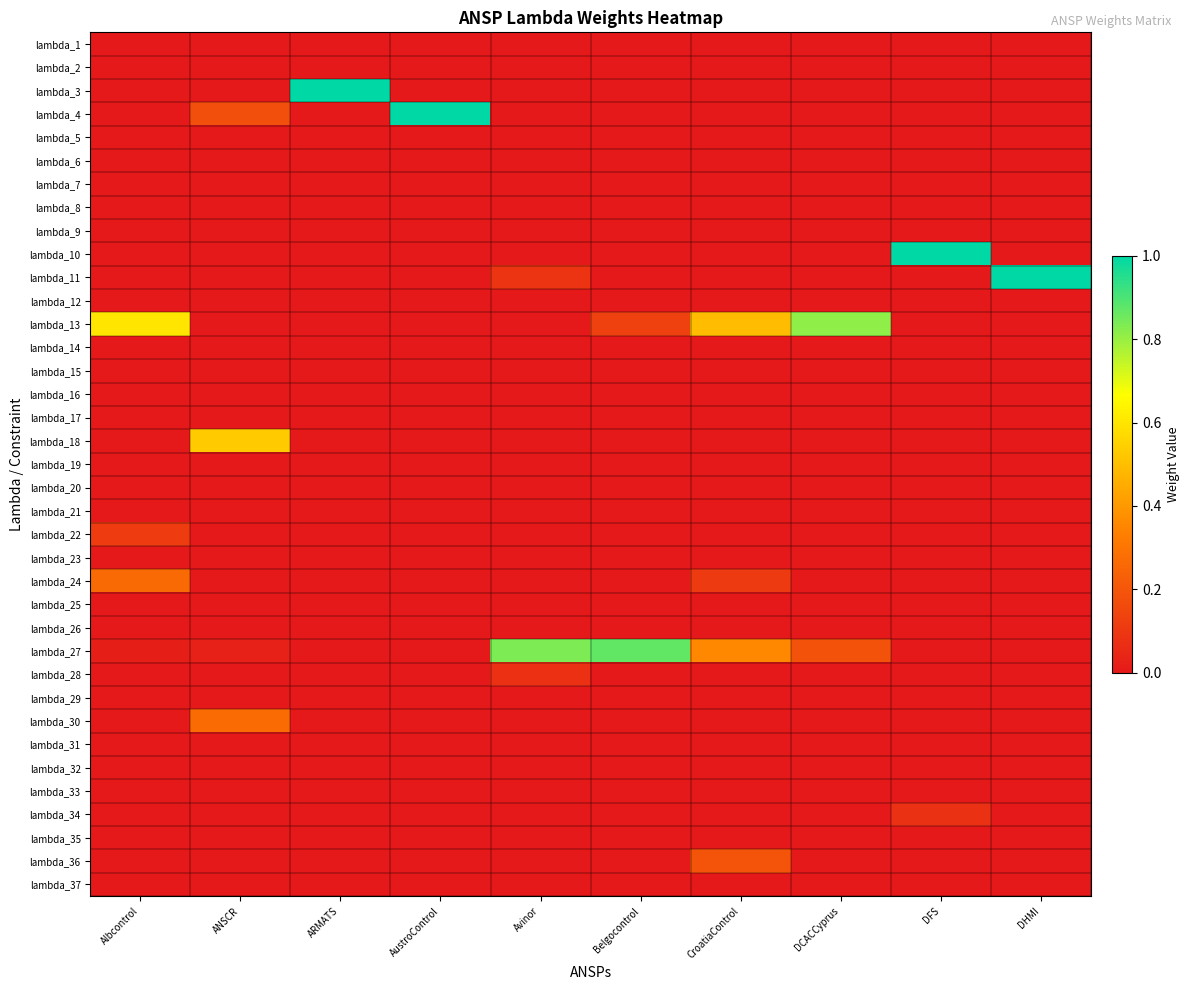

Reading right to left, what are all the values shown in this chart?

lambda_1: DHMI=0.0	DFS=0.0	DCACCyprus=0.0	CroatiaControl=0.0	Belgocontrol=0.0	Avinor=0.0	AustroControl=0.0	ARMATS=0.0	ANSCR=0.0	Albcontrol=0.0
lambda_2: DHMI=0.0	DFS=0.0	DCACCyprus=0.0	CroatiaControl=0.0	Belgocontrol=0.0	Avinor=0.0	AustroControl=0.0	ARMATS=0.0	ANSCR=0.0	Albcontrol=0.0
lambda_3: DHMI=0.0	DFS=0.0	DCACCyprus=0.0	CroatiaControl=0.0	Belgocontrol=0.0	Avinor=0.0	AustroControl=0.0	ARMATS=1.0	ANSCR=0.0	Albcontrol=0.0
lambda_4: DHMI=0.0	DFS=0.0	DCACCyprus=0.0	CroatiaControl=0.0	Belgocontrol=0.0	Avinor=0.0	AustroControl=1.0	ARMATS=0.0	ANSCR=0.2	Albcontrol=0.0
lambda_5: DHMI=0.0	DFS=0.0	DCACCyprus=0.0	CroatiaControl=0.0	Belgocontrol=0.0	Avinor=0.0	AustroControl=0.0	ARMATS=0.0	ANSCR=0.0	Albcontrol=0.0
lambda_6: DHMI=0.0	DFS=0.0	DCACCyprus=0.0	CroatiaControl=0.0	Belgocontrol=0.0	Avinor=0.0	AustroControl=0.0	ARMATS=0.0	ANSCR=0.0	Albcontrol=0.0
lambda_7: DHMI=0.0	DFS=0.0	DCACCyprus=0.0	CroatiaControl=0.0	Belgocontrol=0.0	Avinor=0.0	AustroControl=0.0	ARMATS=0.0	ANSCR=0.0	Albcontrol=0.0
lambda_8: DHMI=0.0	DFS=0.0	DCACCyprus=0.0	CroatiaControl=0.0	Belgocontrol=0.0	Avinor=0.0	AustroControl=0.0	ARMATS=0.0	ANSCR=0.0	Albcontrol=0.0
lambda_9: DHMI=0.0	DFS=0.0	DCACCyprus=0.0	CroatiaControl=0.0	Belgocontrol=0.0	Avinor=0.0	AustroControl=0.0	ARMATS=0.0	ANSCR=0.0	Albcontrol=0.0
lambda_10: DHMI=0.0	DFS=1.0	DCACCyprus=0.0	CroatiaControl=0.0	Belgocontrol=0.0	Avinor=0.0	AustroControl=0.0	ARMATS=0.0	ANSCR=0.0	Albcontrol=0.0
lambda_11: DHMI=1.0	DFS=0.0	DCACCyprus=0.0	CroatiaControl=0.0	Belgocontrol=0.0	Avinor=0.1	AustroControl=0.0	ARMATS=0.0	ANSCR=0.0	Albcontrol=0.0
lambda_12: DHMI=0.0	DFS=0.0	DCACCyprus=0.0	CroatiaControl=0.0	Belgocontrol=0.0	Avinor=0.0	AustroControl=0.0	ARMATS=0.0	ANSCR=0.0	Albcontrol=0.0
lambda_13: DHMI=0.0	DFS=0.0	DCACCyprus=0.8	CroatiaControl=0.5	Belgocontrol=0.1	Avinor=0.0	AustroControl=0.0	ARMATS=0.0	ANSCR=0.0	Albcontrol=0.6
lambda_14: DHMI=0.0	DFS=0.0	DCACCyprus=0.0	CroatiaControl=0.0	Belgocontrol=0.0	Avinor=0.0	AustroControl=0.0	ARMATS=0.0	ANSCR=0.0	Albcontrol=0.0
lambda_15: DHMI=0.0	DFS=0.0	DCACCyprus=0.0	CroatiaControl=0.0	Belgocontrol=0.0	Avinor=0.0	AustroControl=0.0	ARMATS=0.0	ANSCR=0.0	Albcontrol=0.0
lambda_16: DHMI=0.0	DFS=0.0	DCACCyprus=0.0	CroatiaControl=0.0	Belgocontrol=0.0	Avinor=0.0	AustroControl=0.0	ARMATS=0.0	ANSCR=0.0	Albcontrol=0.0
lambda_17: DHMI=0.0	DFS=0.0	DCACCyprus=0.0	CroatiaControl=0.0	Belgocontrol=0.0	Avinor=0.0	AustroControl=0.0	ARMATS=0.0	ANSCR=0.0	Albcontrol=0.0
lambda_18: DHMI=0.0	DFS=0.0	DCACCyprus=0.0	CroatiaControl=0.0	Belgocontrol=0.0	Avinor=0.0	AustroControl=0.0	ARMATS=0.0	ANSCR=0.5	Albcontrol=0.0
lambda_19: DHMI=0.0	DFS=0.0	DCACCyprus=0.0	CroatiaControl=0.0	Belgocontrol=0.0	Avinor=0.0	AustroControl=0.0	ARMATS=0.0	ANSCR=0.0	Albcontrol=0.0
lambda_20: DHMI=0.0	DFS=0.0	DCACCyprus=0.0	CroatiaControl=0.0	Belgocontrol=0.0	Avinor=0.0	AustroControl=0.0	ARMATS=0.0	ANSCR=0.0	Albcontrol=0.0
lambda_21: DHMI=0.0	DFS=0.0	DCACCyprus=0.0	CroatiaControl=0.0	Belgocontrol=0.0	Avinor=0.0	AustroControl=0.0	ARMATS=0.0	ANSCR=0.0	Albcontrol=0.0
lambda_22: DHMI=0.0	DFS=0.0	DCACCyprus=0.0	CroatiaControl=0.0	Belgocontrol=0.0	Avinor=0.0	AustroControl=0.0	ARMATS=0.0	ANSCR=0.0	Albcontrol=0.1
lambda_23: DHMI=0.0	DFS=0.0	DCACCyprus=0.0	CroatiaControl=0.0	Belgocontrol=0.0	Avinor=0.0	AustroControl=0.0	ARMATS=0.0	ANSCR=0.0	Albcontrol=0.0
lambda_24: DHMI=0.0	DFS=0.0	DCACCyprus=0.0	CroatiaControl=0.1	Belgocontrol=0.0	Avinor=0.0	AustroControl=0.0	ARMATS=0.0	ANSCR=0.0	Albcontrol=0.3
lambda_25: DHMI=0.0	DFS=0.0	DCACCyprus=0.0	CroatiaControl=0.0	Belgocontrol=0.0	Avinor=0.0	AustroControl=0.0	ARMATS=0.0	ANSCR=0.0	Albcontrol=0.0
lambda_26: DHMI=0.0	DFS=0.0	DCACCyprus=0.0	CroatiaControl=0.0	Belgocontrol=0.0	Avinor=0.0	AustroControl=0.0	ARMATS=0.0	ANSCR=0.0	Albcontrol=0.0
lambda_27: DHMI=0.0	DFS=0.0	DCACCyprus=0.2	CroatiaControl=0.4	Belgocontrol=0.9	Avinor=0.8	AustroControl=0.0	ARMATS=0.0	ANSCR=0.0	Albcontrol=0.0
lambda_28: DHMI=0.0	DFS=0.0	DCACCyprus=0.0	CroatiaControl=0.0	Belgocontrol=0.0	Avinor=0.1	AustroControl=0.0	ARMATS=0.0	ANSCR=0.0	Albcontrol=0.0
lambda_29: DHMI=0.0	DFS=0.0	DCACCyprus=0.0	CroatiaControl=0.0	Belgocontrol=0.0	Avinor=0.0	AustroControl=0.0	ARMATS=0.0	ANSCR=0.0	Albcontrol=0.0
lambda_30: DHMI=0.0	DFS=0.0	DCACCyprus=0.0	CroatiaControl=0.0	Belgocontrol=0.0	Avinor=0.0	AustroControl=0.0	ARMATS=0.0	ANSCR=0.3	Albcontrol=0.0
lambda_31: DHMI=0.0	DFS=0.0	DCACCyprus=0.0	CroatiaControl=0.0	Belgocontrol=0.0	Avinor=0.0	AustroControl=0.0	ARMATS=0.0	ANSCR=0.0	Albcontrol=0.0
lambda_32: DHMI=0.0	DFS=0.0	DCACCyprus=0.0	CroatiaControl=0.0	Belgocontrol=0.0	Avinor=0.0	AustroControl=0.0	ARMATS=0.0	ANSCR=0.0	Albcontrol=0.0
lambda_33: DHMI=0.0	DFS=0.0	DCACCyprus=0.0	CroatiaControl=0.0	Belgocontrol=0.0	Avinor=0.0	AustroControl=0.0	ARMATS=0.0	ANSCR=0.0	Albcontrol=0.0
lambda_34: DHMI=0.0	DFS=0.1	DCACCyprus=0.0	CroatiaControl=0.0	Belgocontrol=0.0	Avinor=0.0	AustroControl=0.0	ARMATS=0.0	ANSCR=0.0	Albcontrol=0.0
lambda_35: DHMI=0.0	DFS=0.0	DCACCyprus=0.0	CroatiaControl=0.0	Belgocontrol=0.0	Avinor=0.0	AustroControl=0.0	ARMATS=0.0	ANSCR=0.0	Albcontrol=0.0
lambda_36: DHMI=0.0	DFS=0.0	DCACCyprus=0.0	CroatiaControl=0.2	Belgocontrol=0.0	Avinor=0.0	AustroControl=0.0	ARMATS=0.0	ANSCR=0.0	Albcontrol=0.0
lambda_37: DHMI=0.0	DFS=0.0	DCACCyprus=0.0	CroatiaControl=0.0	Belgocontrol=0.0	Avinor=0.0	AustroControl=0.0	ARMATS=0.0	ANSCR=0.0	Albcontrol=0.0